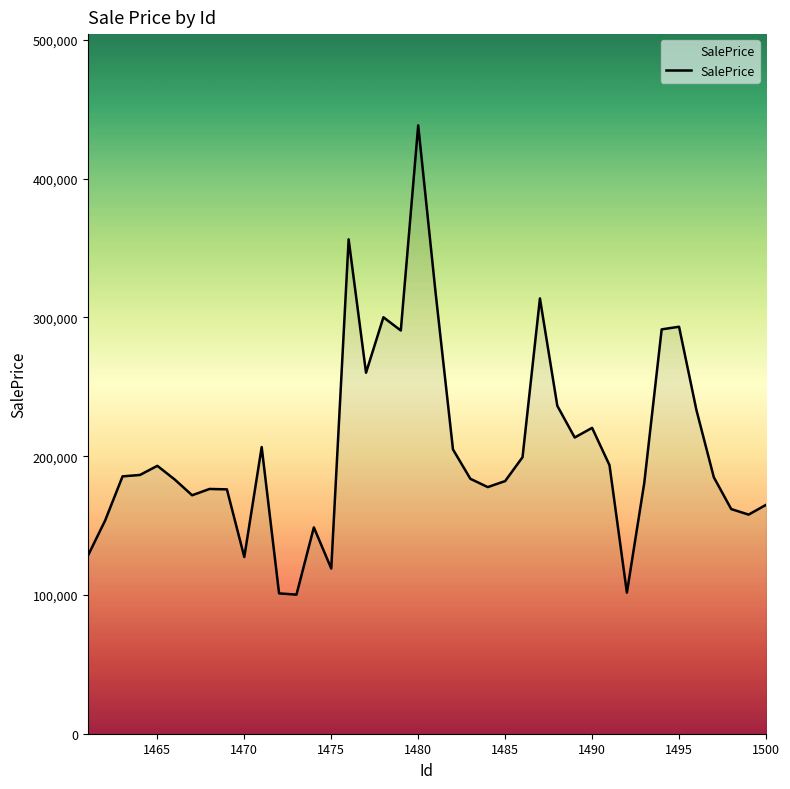

What is the minimum value shown in the chart?

100222.9